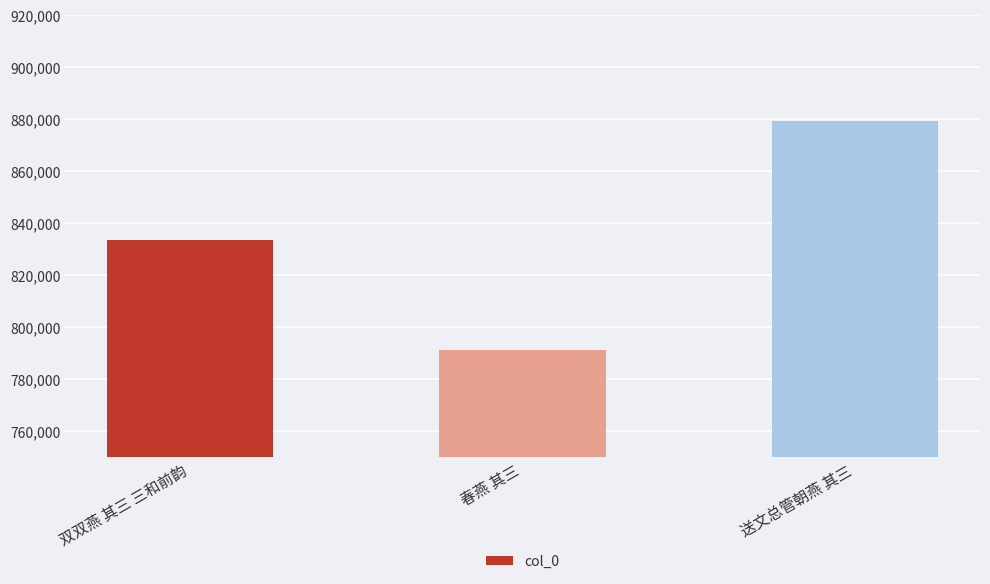

The chart shows a value of 791054 at 春燕 其三. True or false?

True